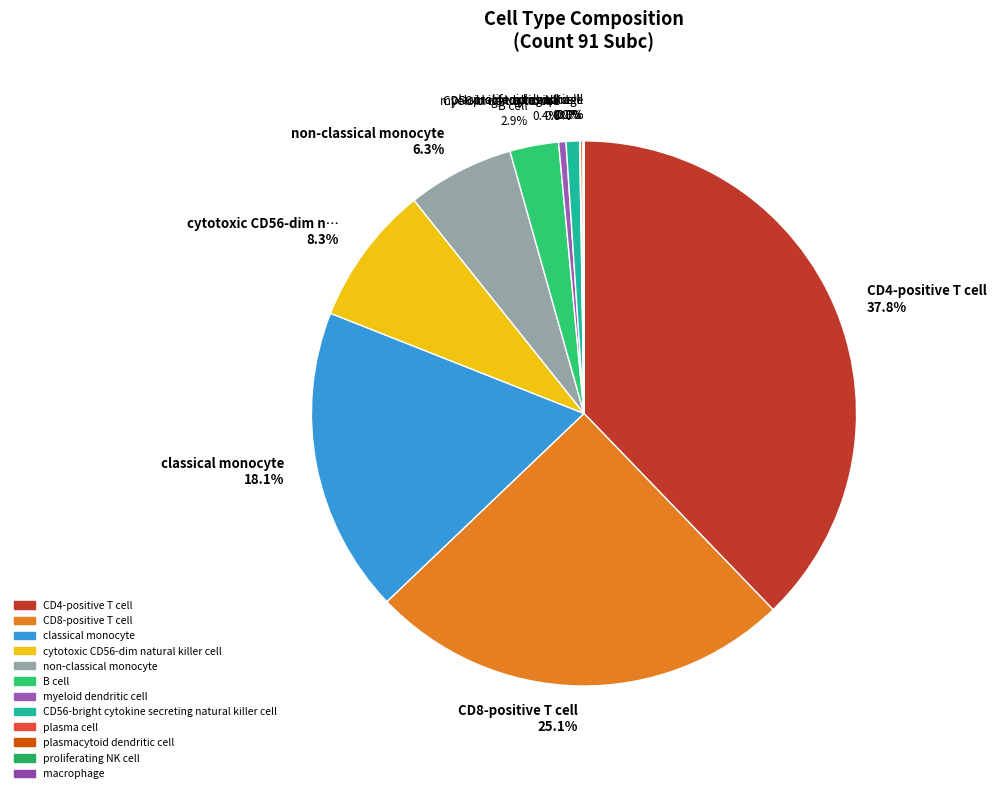

Is there any slice that represents more than half of the pie?

No